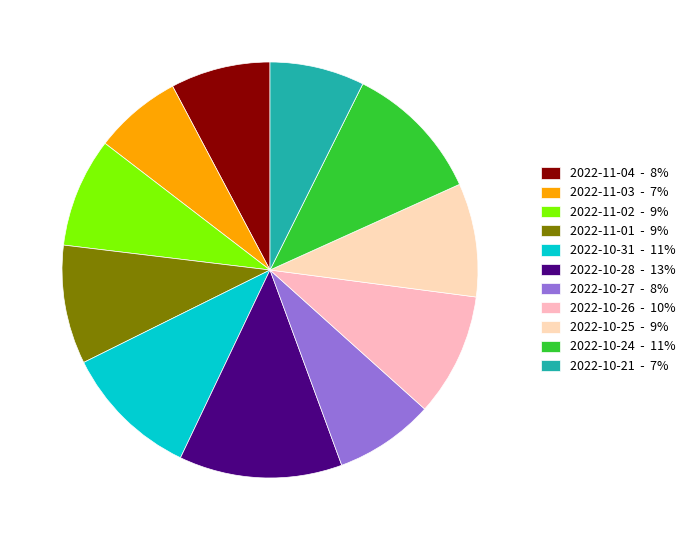

True or false: 2022-11-04 accounts for 17% of the total.

False